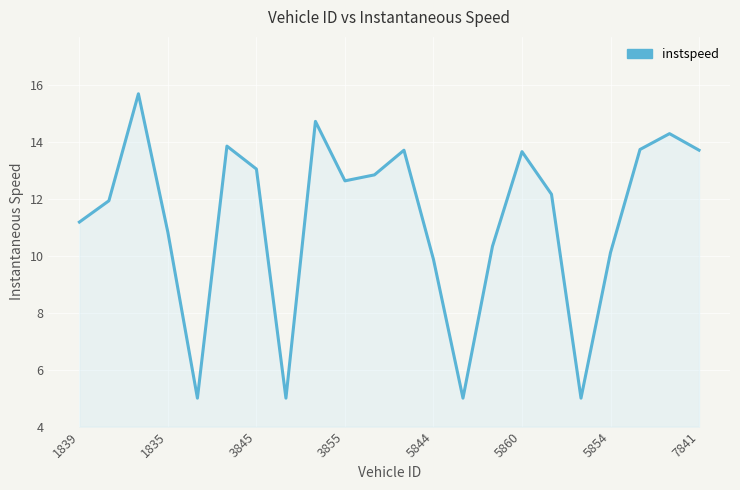

What is the difference between the maximum and minimum values?

10.7